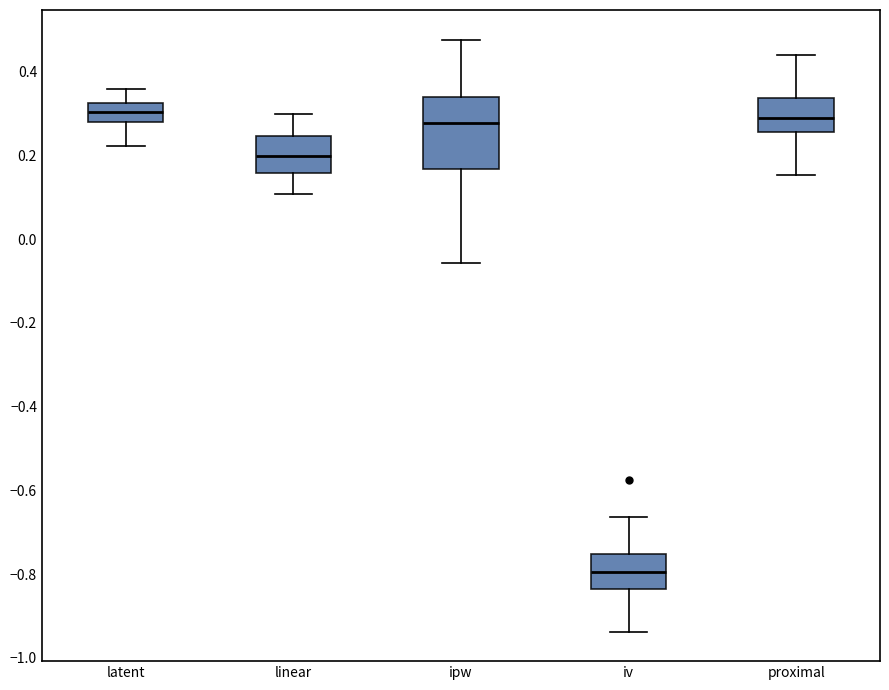

Reading left to right, transcribe this box plot: for each box, give where its median line is, the range the box spans, and where its two whiskers end, as read against the y-axis. The values are not printed on the chart, so give them approximately, as read against the axis.

latent: median 0.30, box 0.28 to 0.32, whiskers 0.22 to 0.36
linear: median 0.20, box 0.16 to 0.24, whiskers 0.10 to 0.30
ipw: median 0.28, box 0.16 to 0.34, whiskers -0.06 to 0.48
iv: median -0.80, box -0.84 to -0.76, whiskers -0.94 to -0.66
proximal: median 0.28, box 0.26 to 0.34, whiskers 0.16 to 0.44